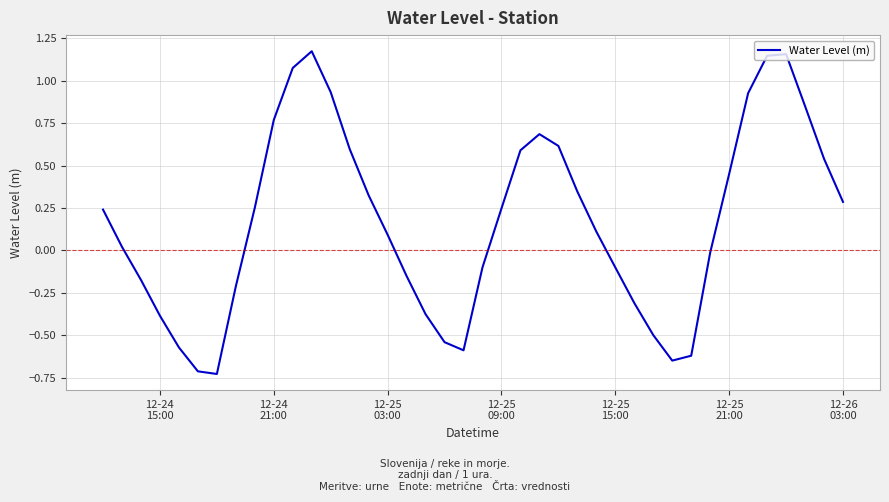

What is the difference between the maximum and minimum values?

1.9